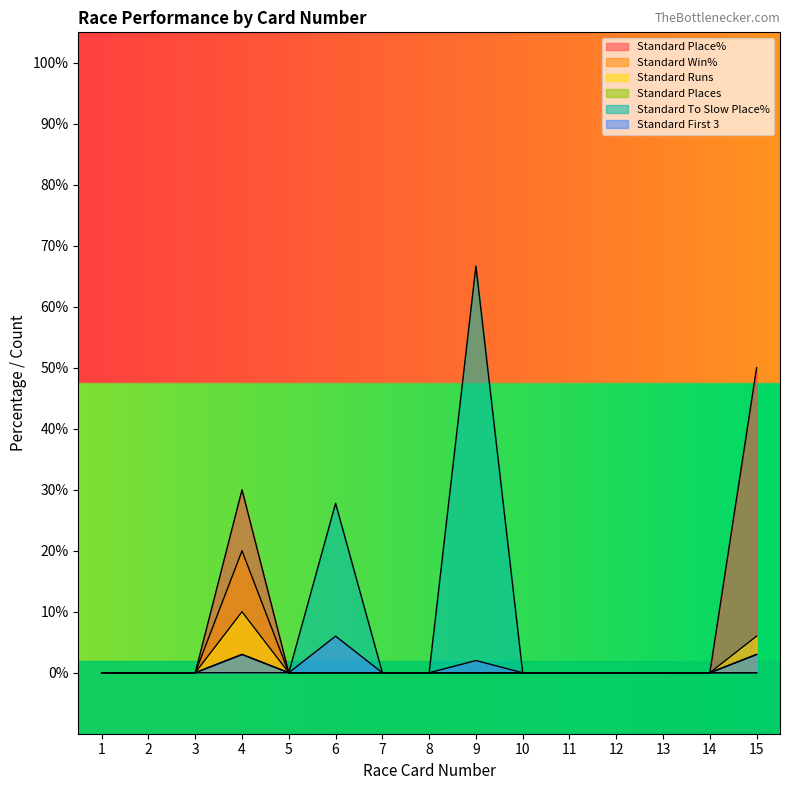

True or false: Standard To Slow Place% has a value of 27.4 at 5.

False